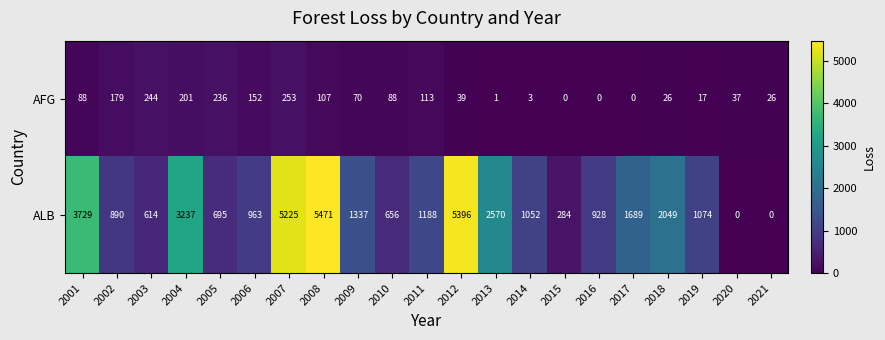

What is the average value of the ALB series?

1859